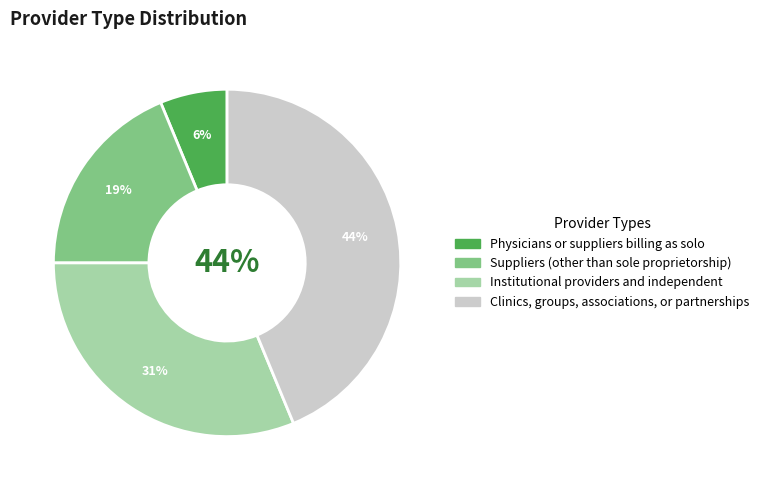

Is the sum of Suppliers (other than sole proprietorship) and Clinics, groups, associations, or partnerships greater than half?

Yes